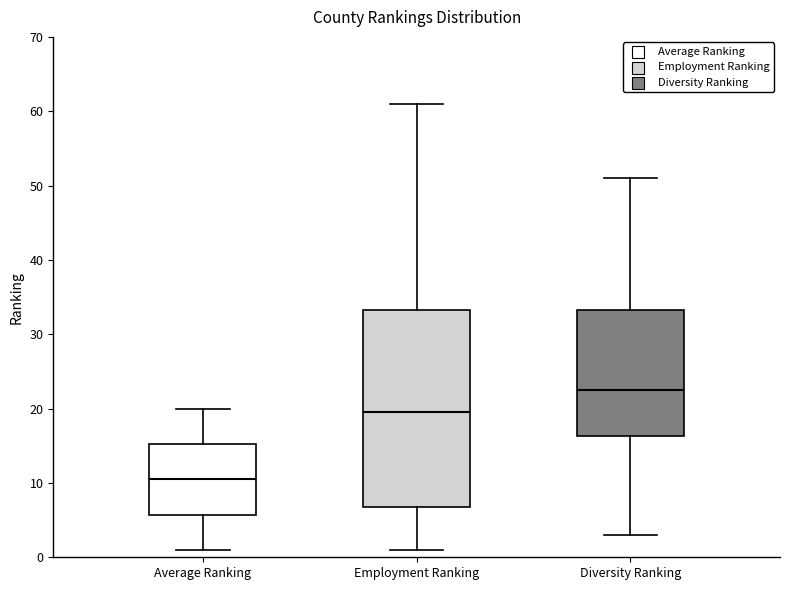

Reading left to right, transcribe this box plot: for each box, give where its median line is, the range the box spans, and where its two whiskers end, as read against the y-axis. The values are not printed on the chart, so give them approximately, as read against the axis.

Average Ranking: median 11, box 6 to 15, whiskers 1 to 20
Employment Ranking: median 20, box 7 to 33, whiskers 1 to 61
Diversity Ranking: median 23, box 16 to 33, whiskers 3 to 51